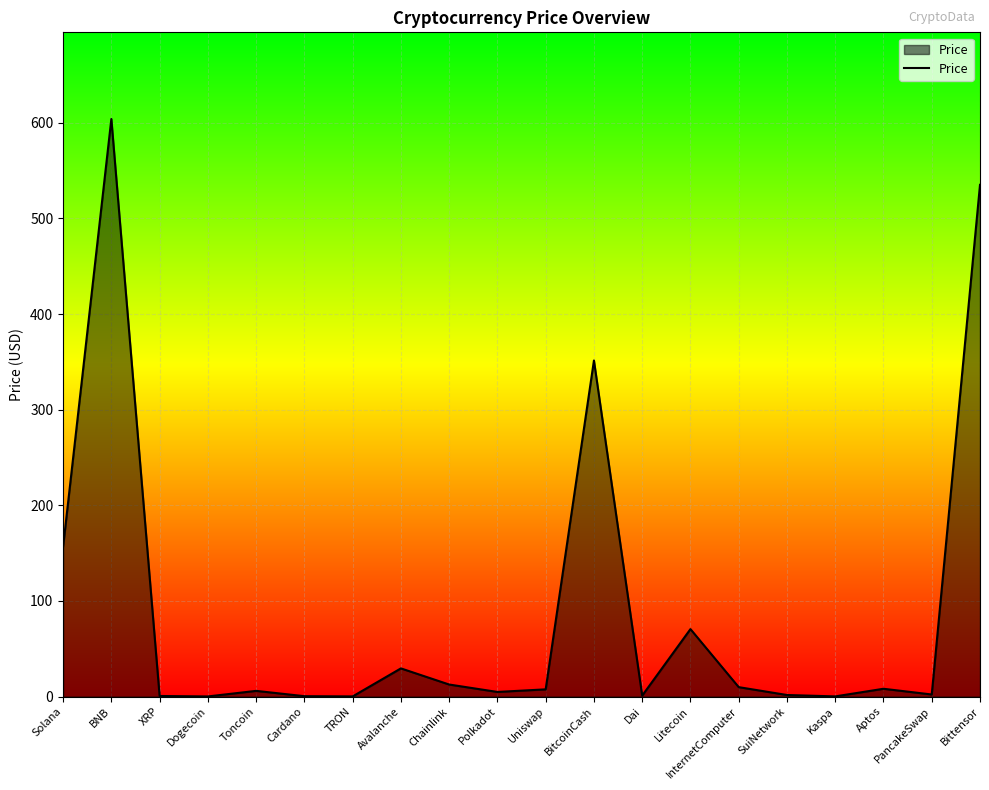

How many interior local valleys (lower than both neighbors) does the data have?

6